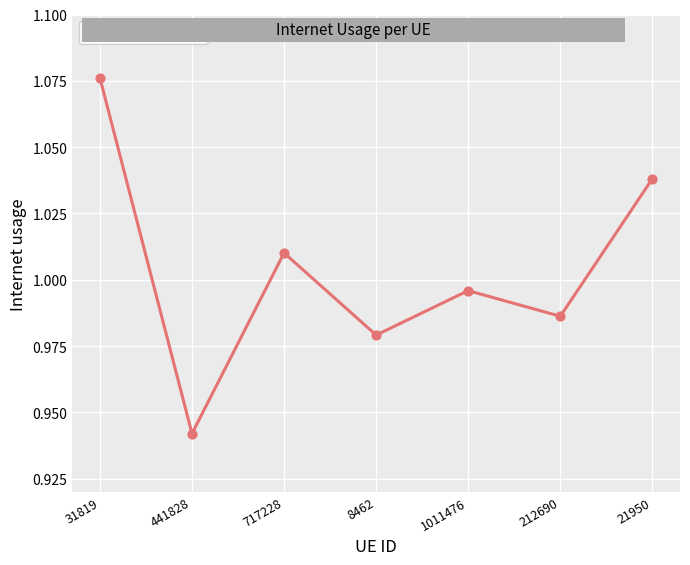

What is the change in value from 441828 to 717228?

+0.1